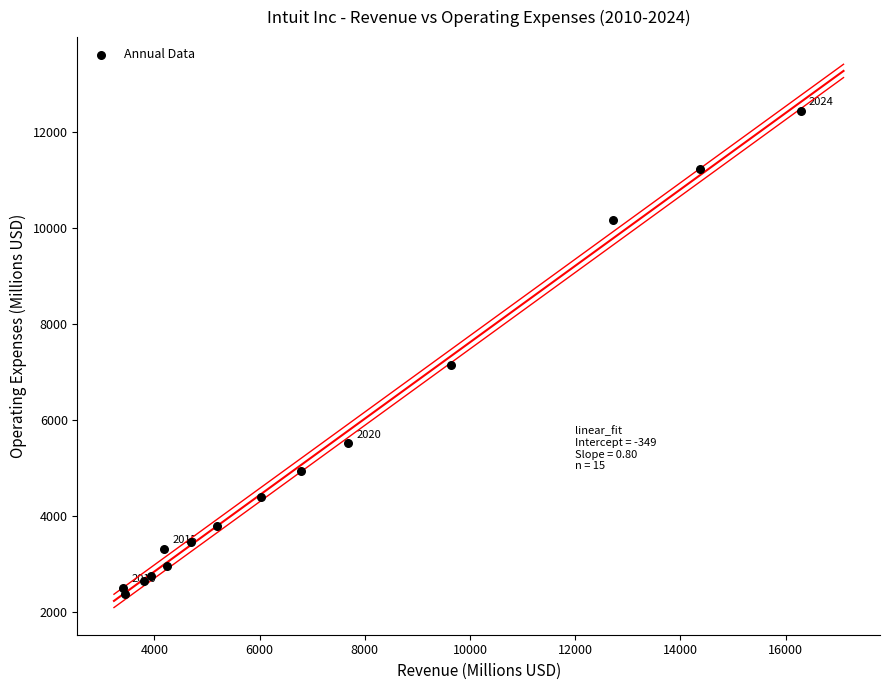

What Y value in the scatter plot is closest to 7399?

7133